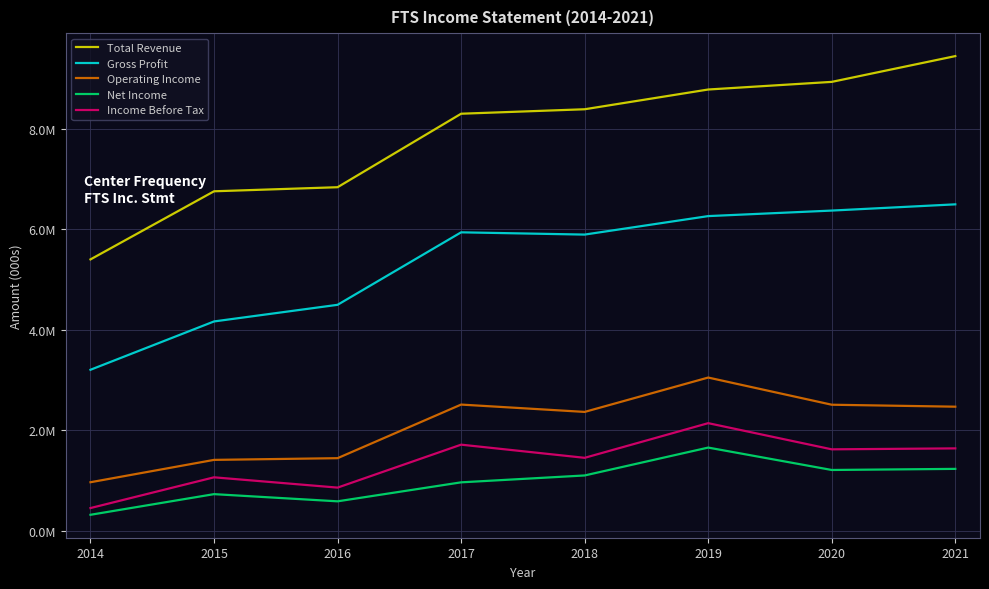

True or false: Gross Profit has more than 1 points higher than both neighbors.

False